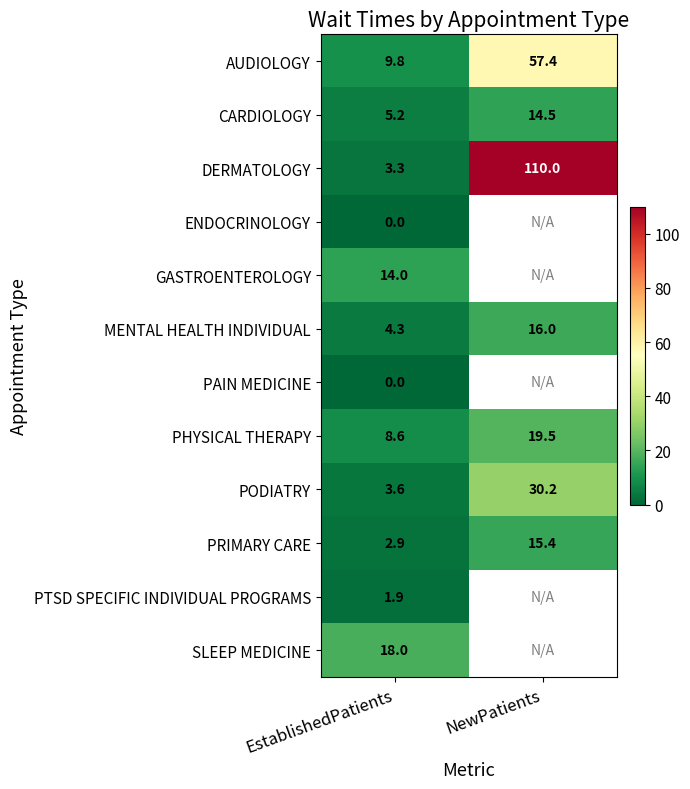

The DERMATOLOGY series shows 3.3 at EstablishedPatients. True or false?

True